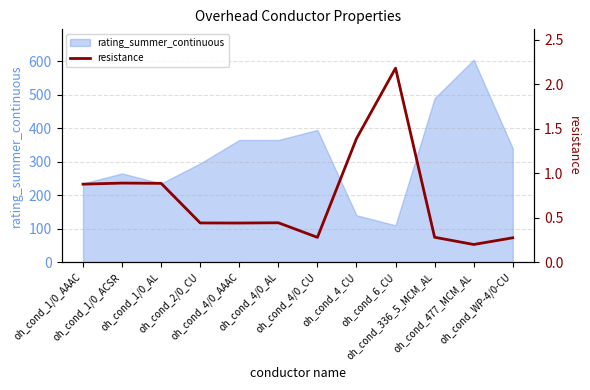

Does the chart have visible grid lines?

Yes